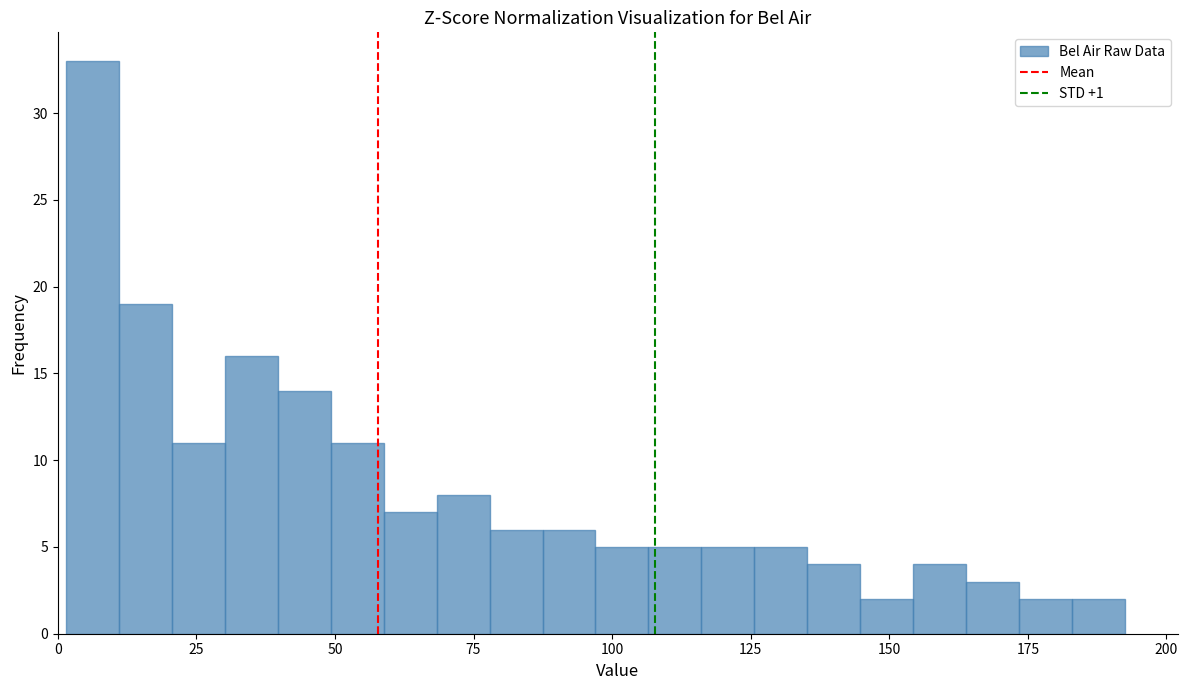

Read against the x-axis, roughly where is the centre of the tallest bar?

5